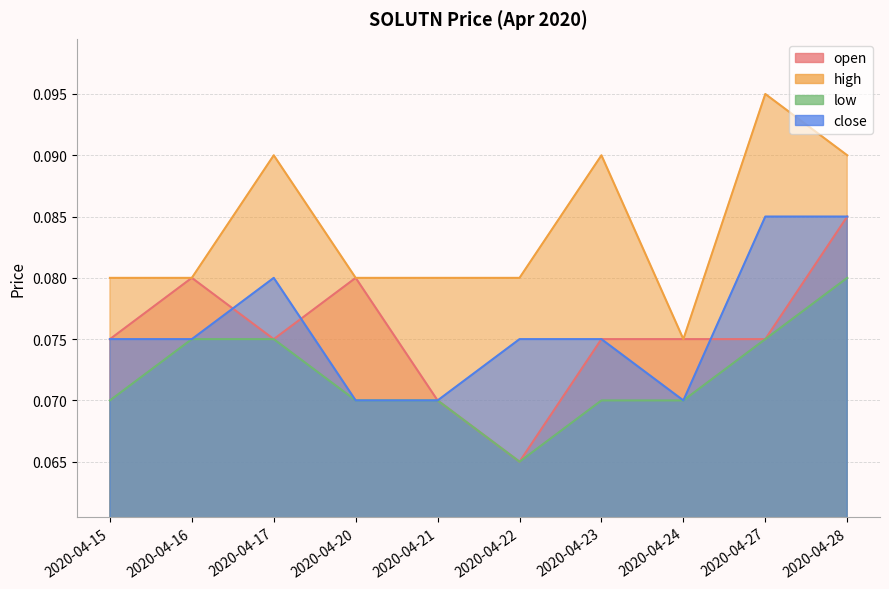

List the labels in order of low value, largest first.

2020-04-28, 2020-04-16, 2020-04-17, 2020-04-27, 2020-04-15, 2020-04-20, 2020-04-21, 2020-04-23, 2020-04-24, 2020-04-22